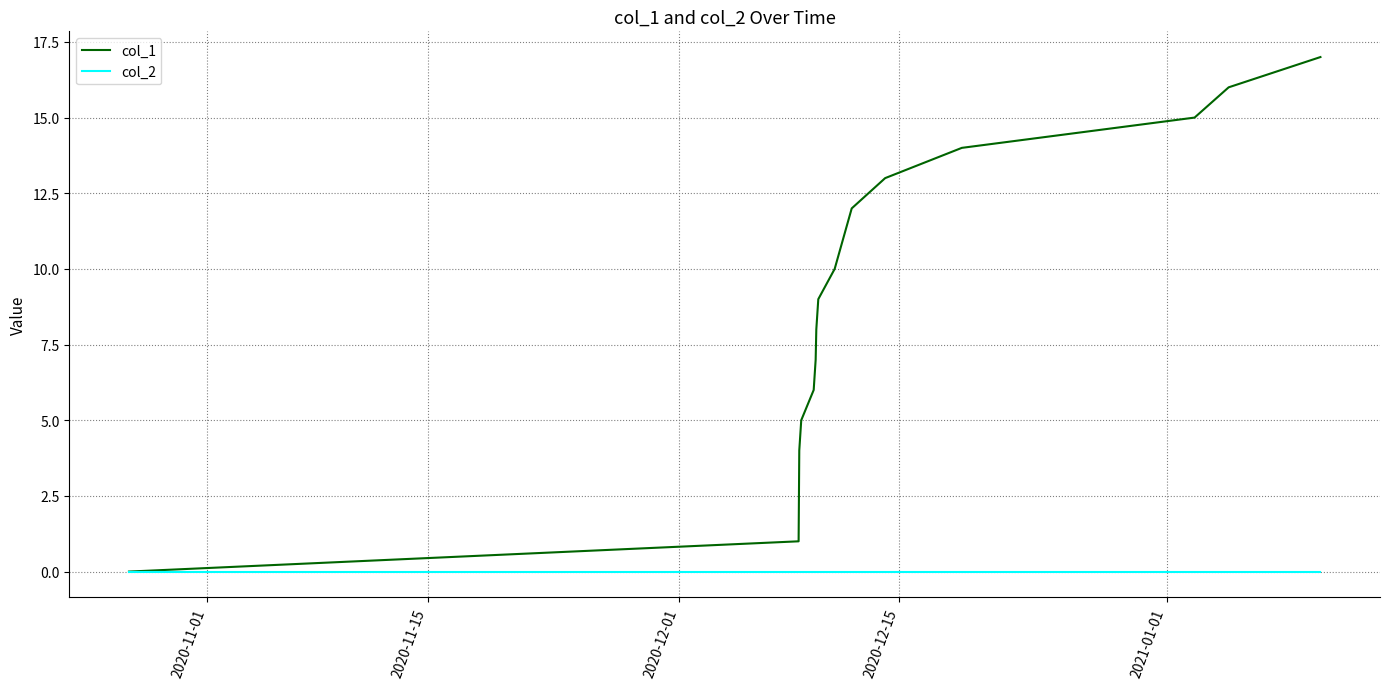

True or false: col_1 has more than 1 points higher than both neighbors.

False